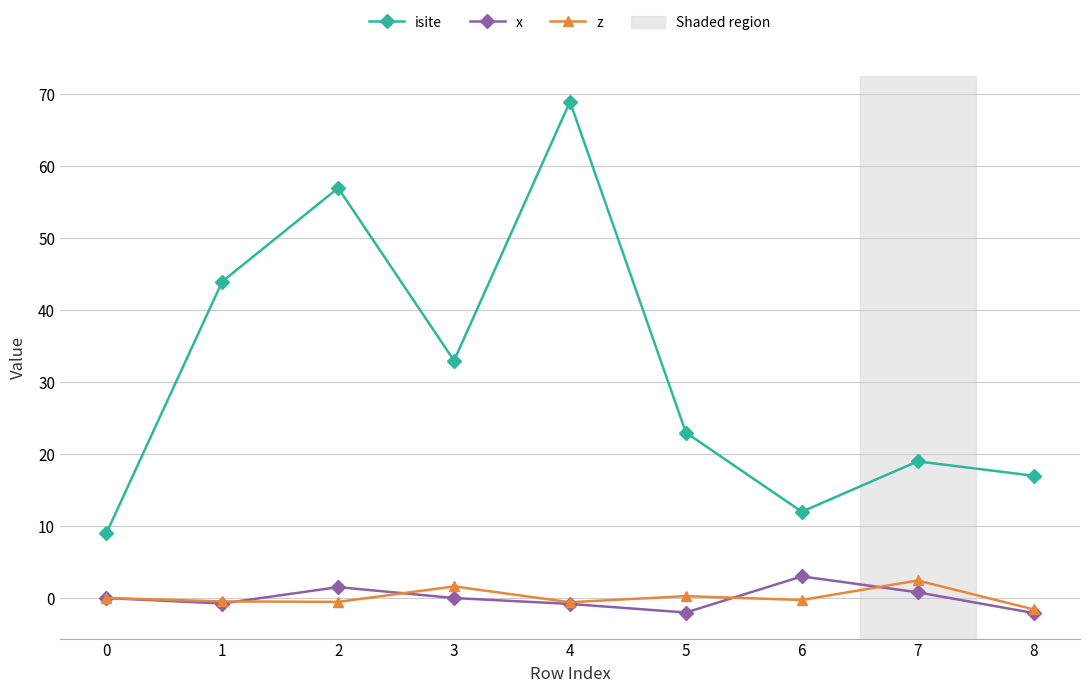

What is the highest value of the z series?

2.4